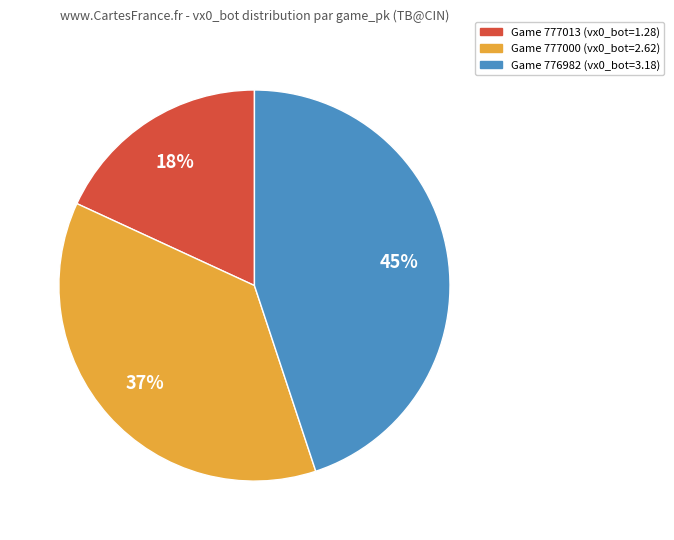

To the nearest percent, what is the difference between the Game 777013 (vx0_bot=1.28) and Game 777000 (vx0_bot=2.62) slice percentages?

19%